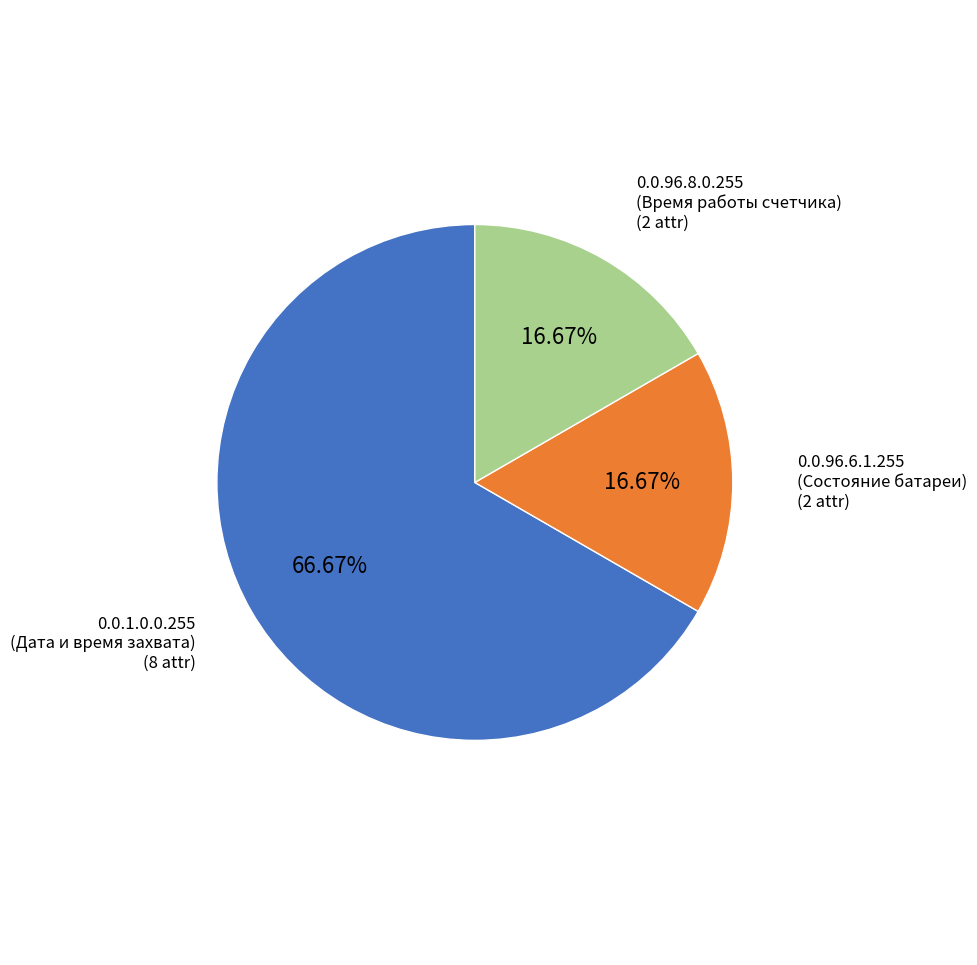

To the nearest percent, what is the average slice percentage?

33%